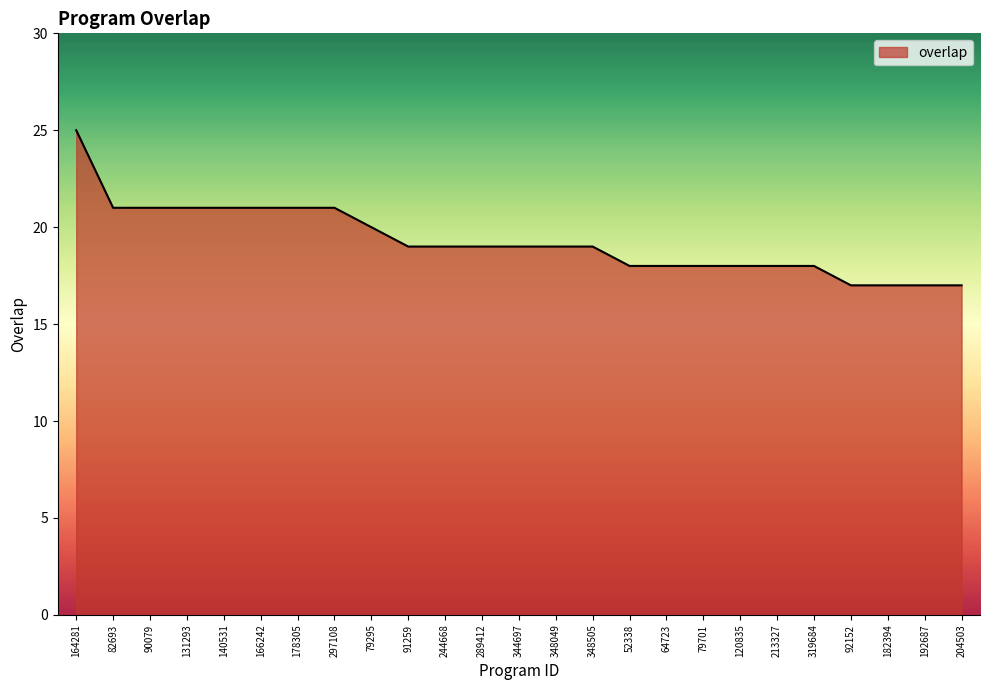

At which label does the data first exceed 19?

164281